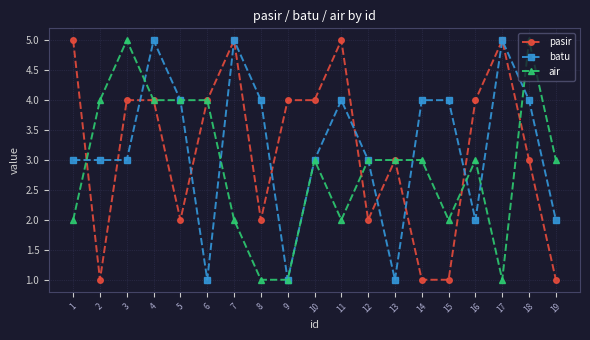

What is the greatest value displayed?

5